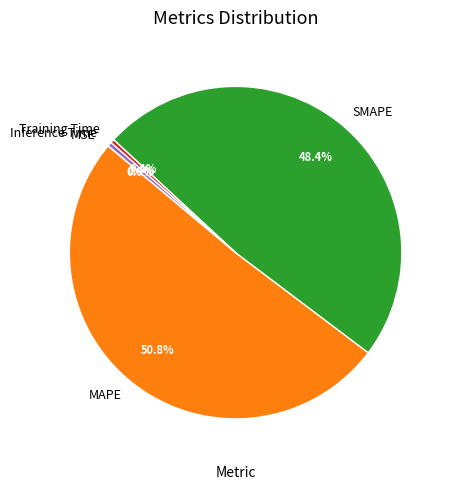

To the nearest percent, what portion does MAPE represent?

51%